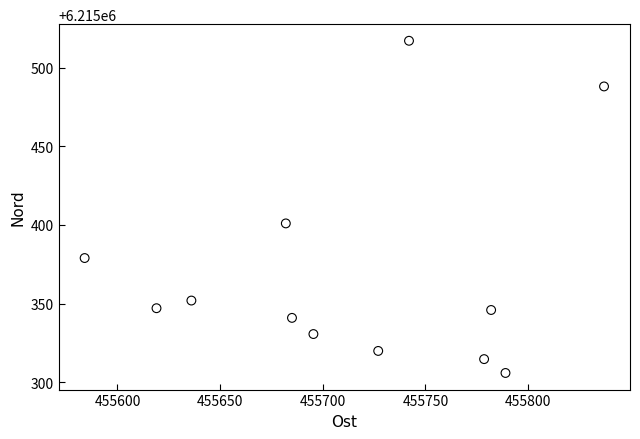

What is the range of Y values (max minus min)?

211.0